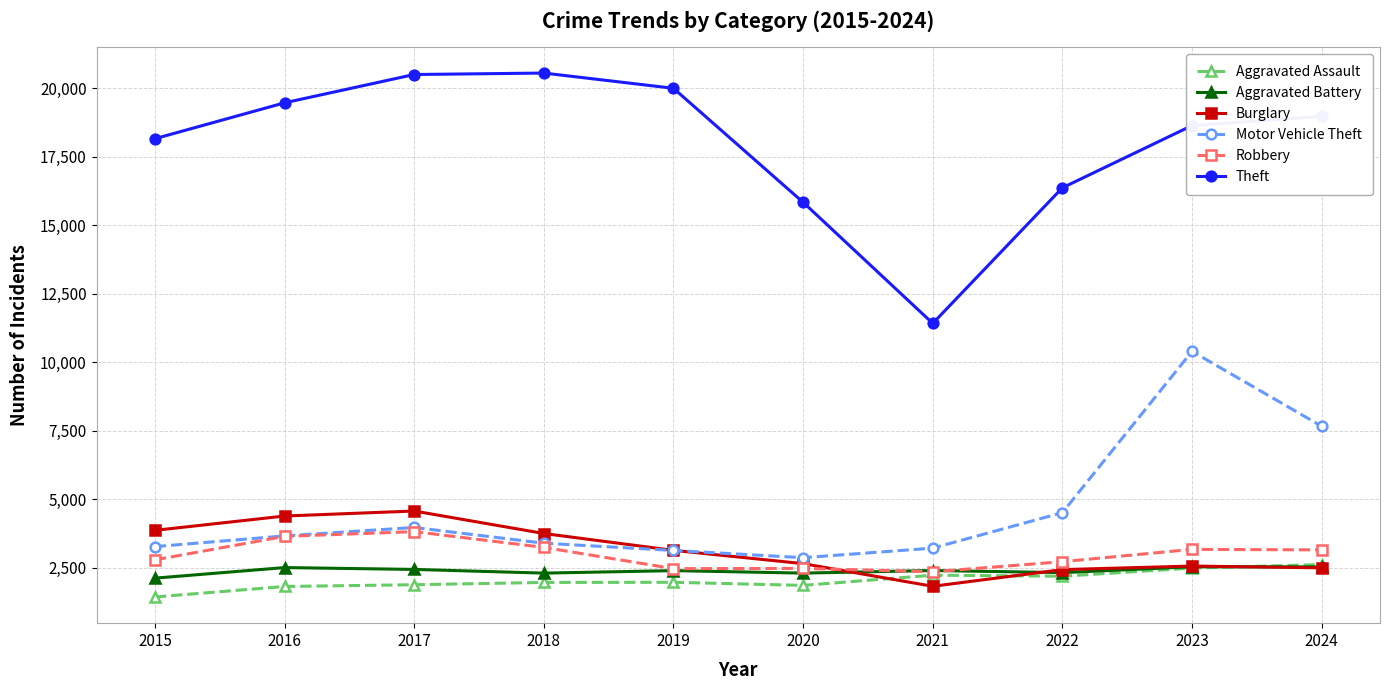

Rank the series at 2015 from lowest to highest value.

Aggravated Assault, Aggravated Battery, Robbery, Motor Vehicle Theft, Burglary, Theft